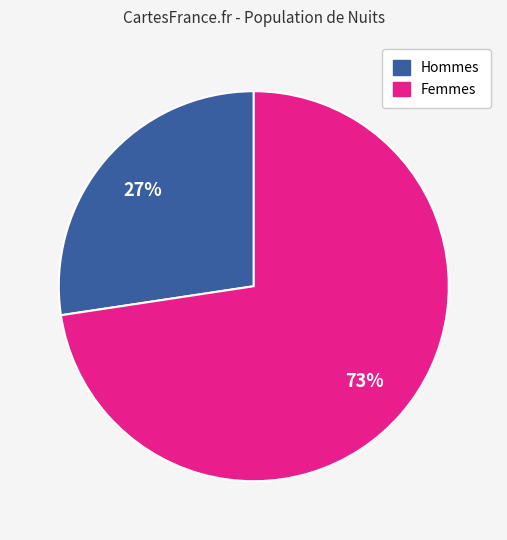

Does any single category account for the majority?

Yes